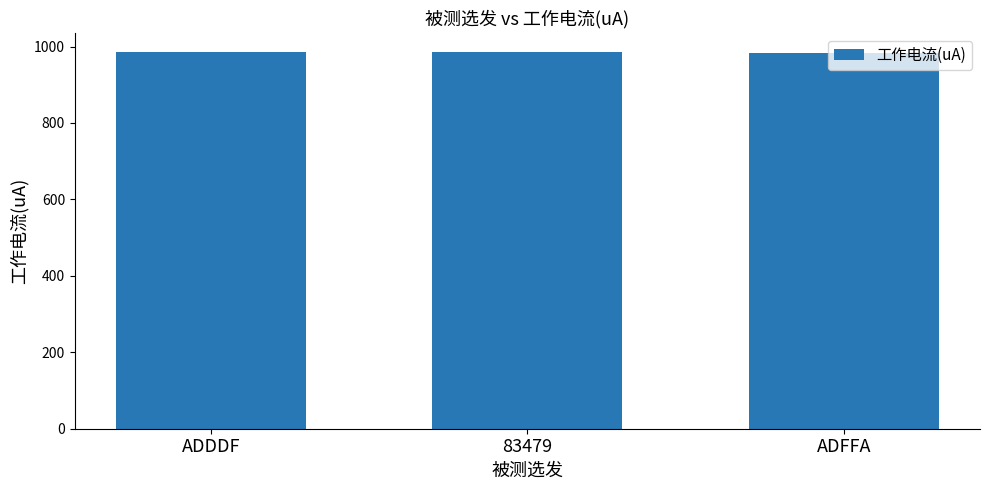

What is the minimum value shown in the chart?

984.0